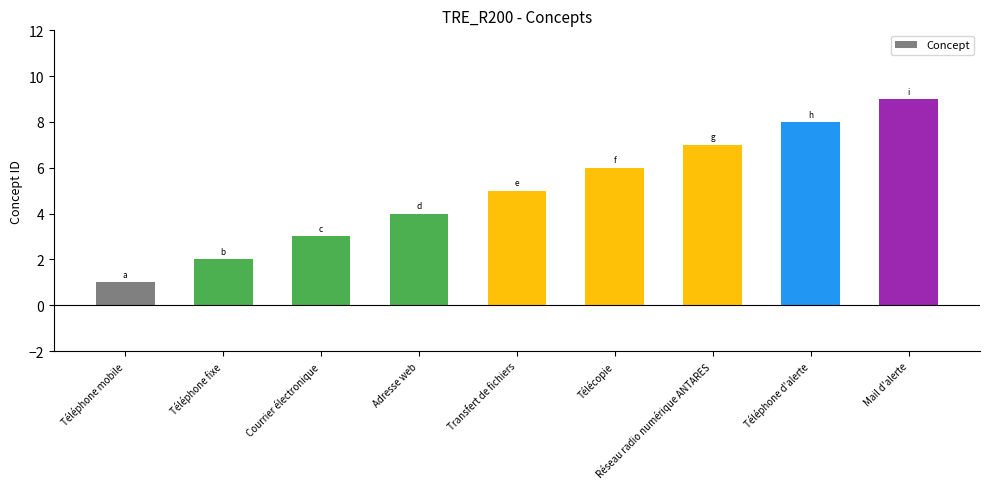

How many data points does each series have?

9